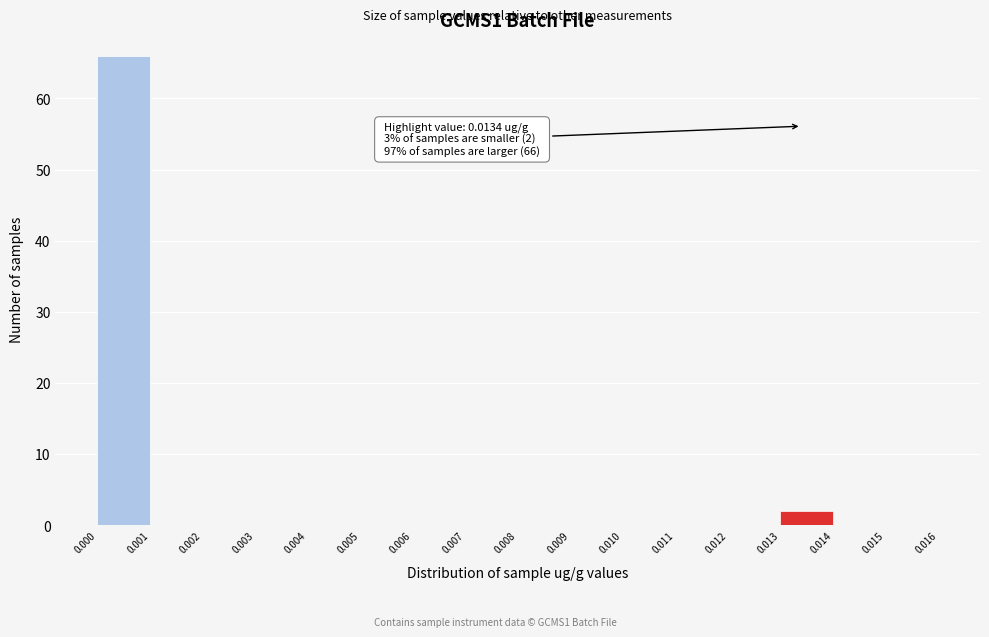

Which range on the x-axis has the tallest bar?

0.000 to 0.001